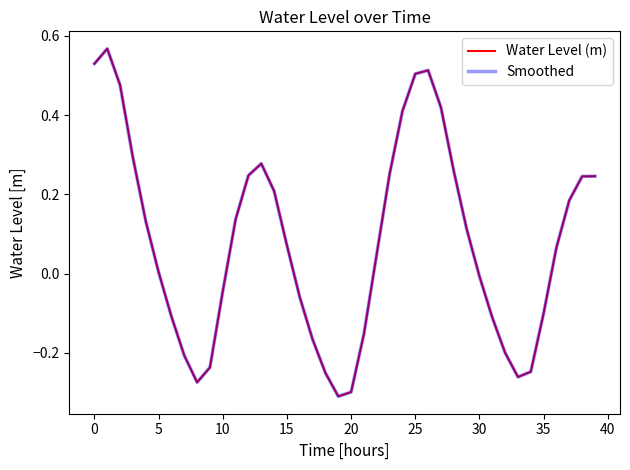

Does the chart display data point markers on the line(s)?

No